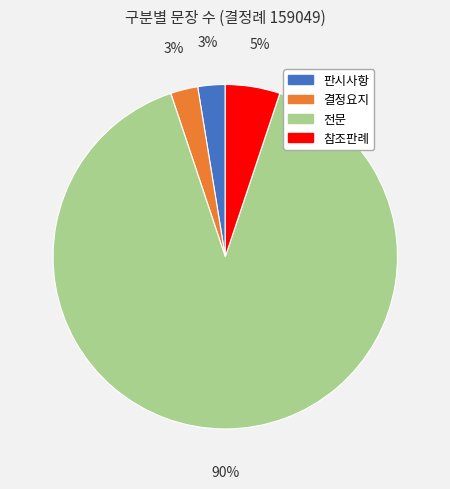

True or false: 판시사항 accounts for 3% of the total.

True